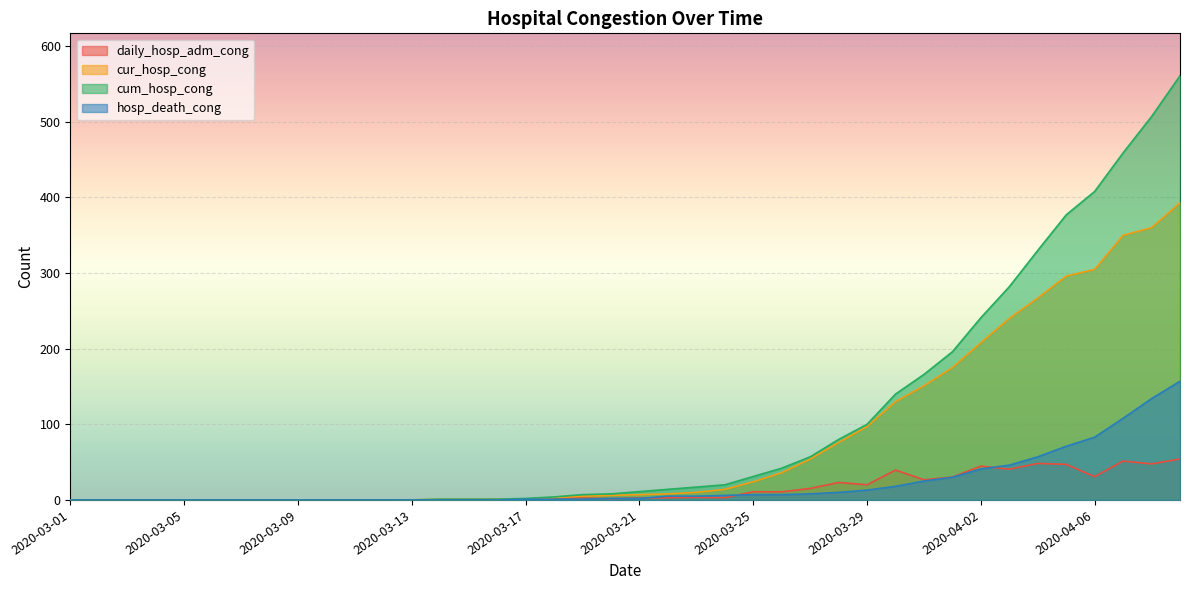

How many lines are shown in the chart?

4